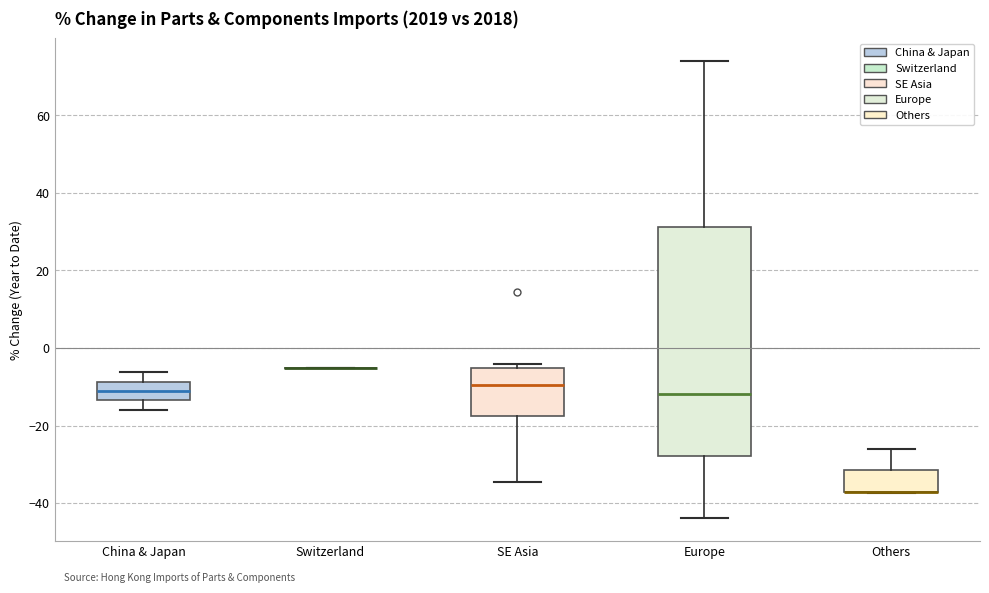

Reading left to right, read every box against the y-axis: the position of its median line, the range the box covers, and the ends of its whiskers. The values are not printed on the chart, so give them approximately, as read against the axis.

China & Japan: median -12, box -14 to -8, whiskers -16 to -6
Switzerland: box collapsed to a line at -6, whiskers -6 to -6
SE Asia: median -10, box -18 to -6, whiskers -34 to -4
Europe: median -12, box -28 to 32, whiskers -44 to 74
Others: median -38 (drawn on the box's lower edge), box -38 to -32, whiskers -38 to -26